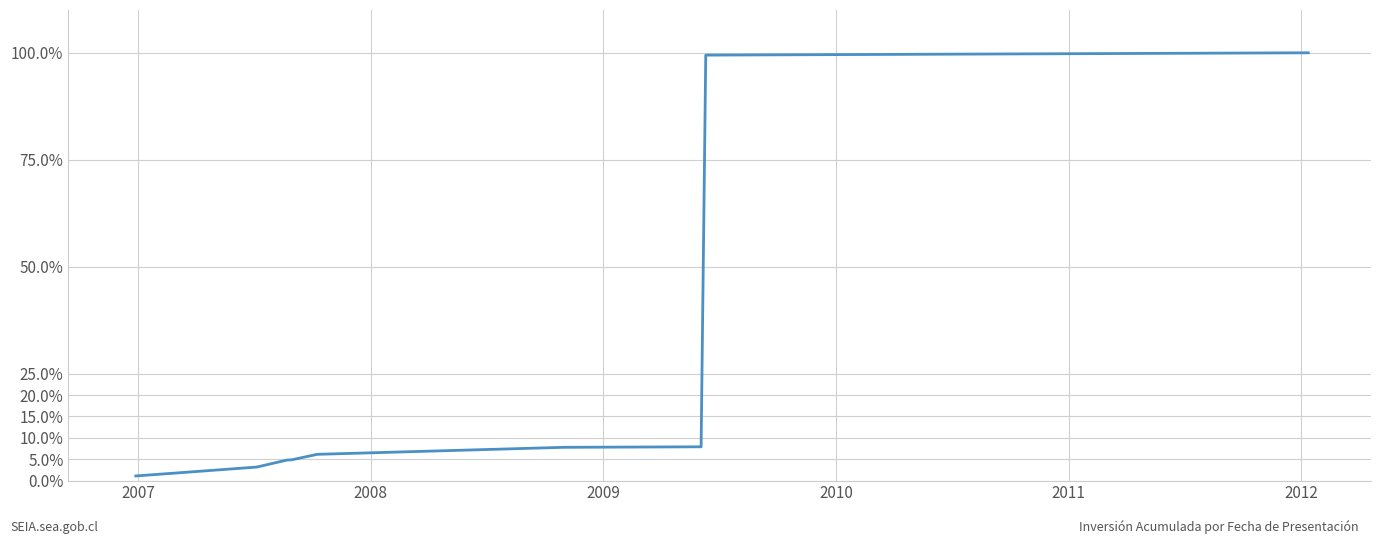

What is the minimum value shown in the chart?

1.1